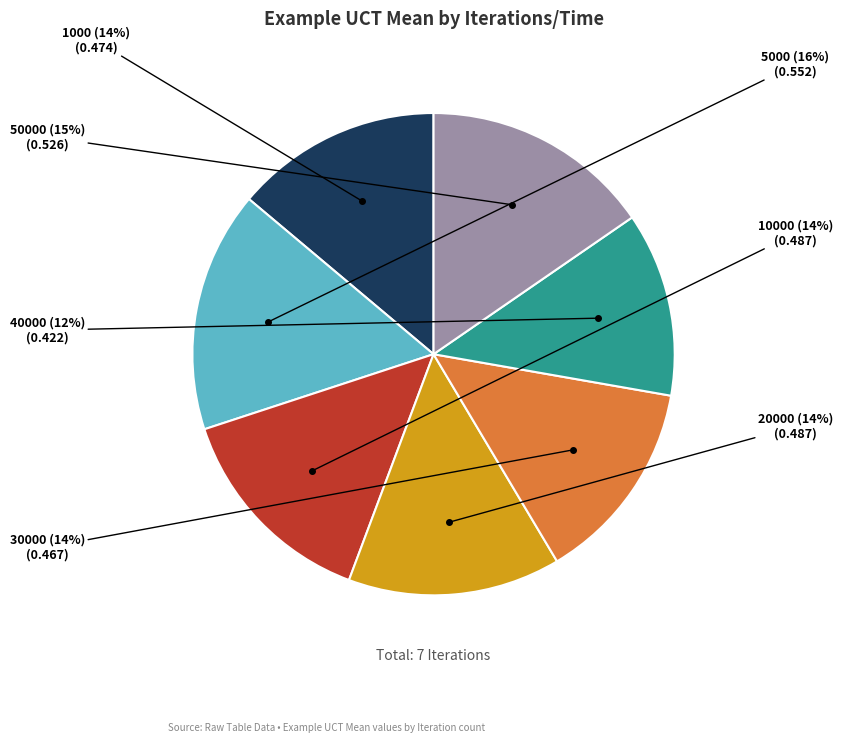

How many segments does this pie chart have?

7